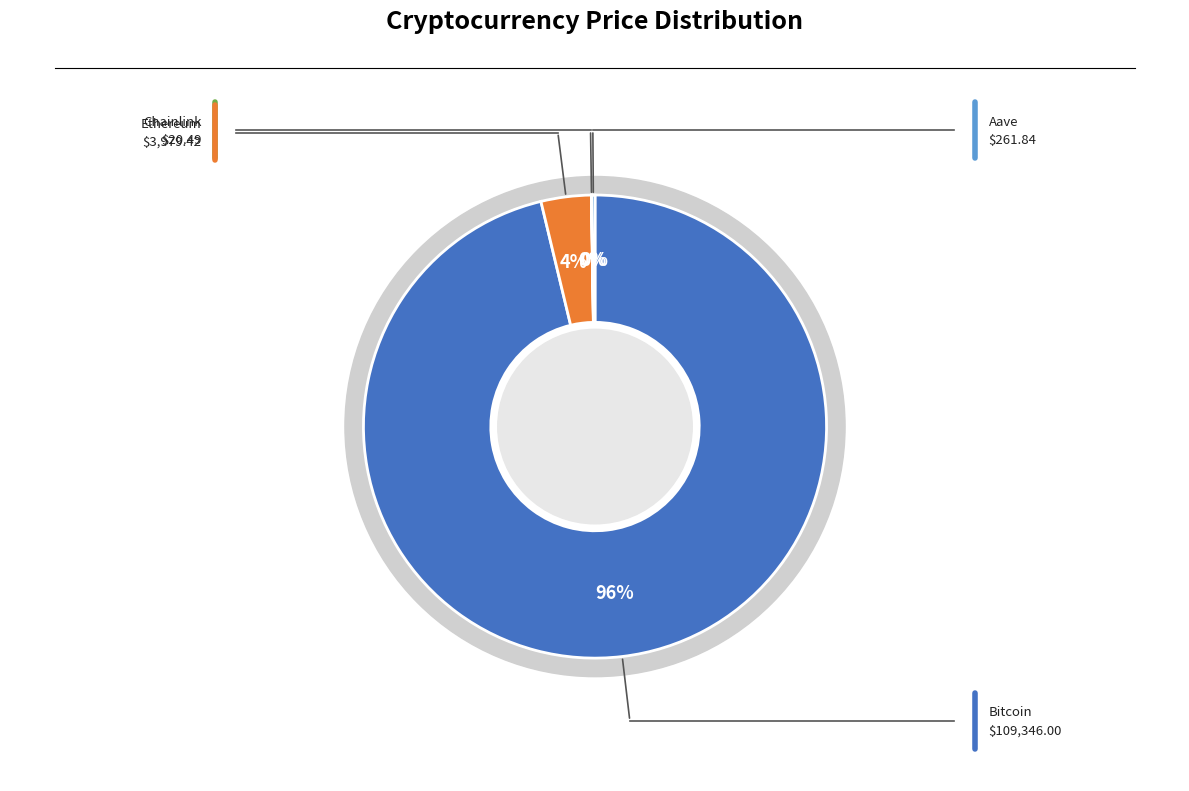

How many segments does this pie chart have?

4